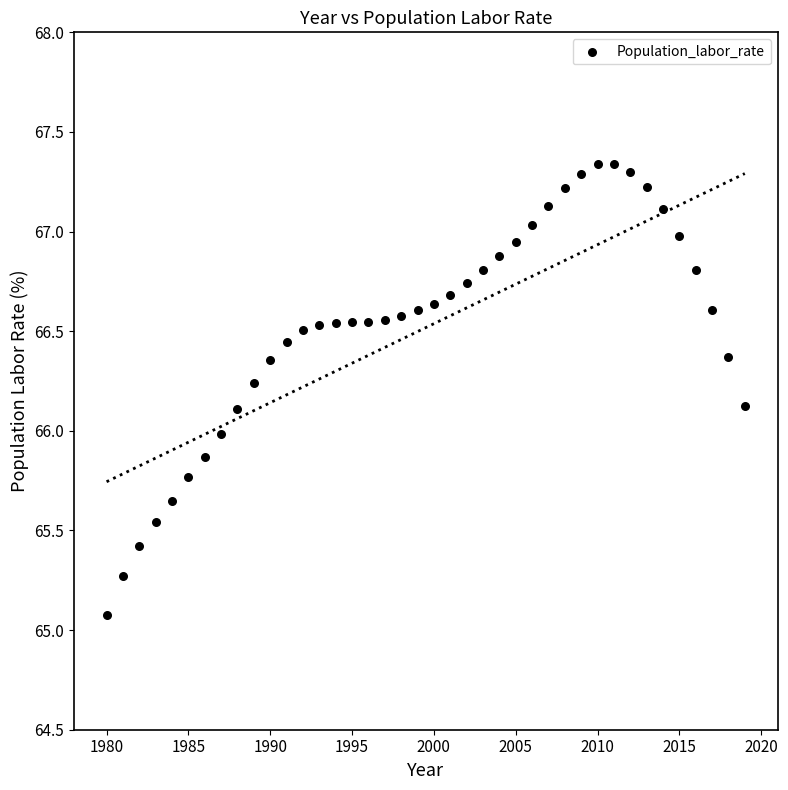

What is the range of X values (max minus min)?

39.0